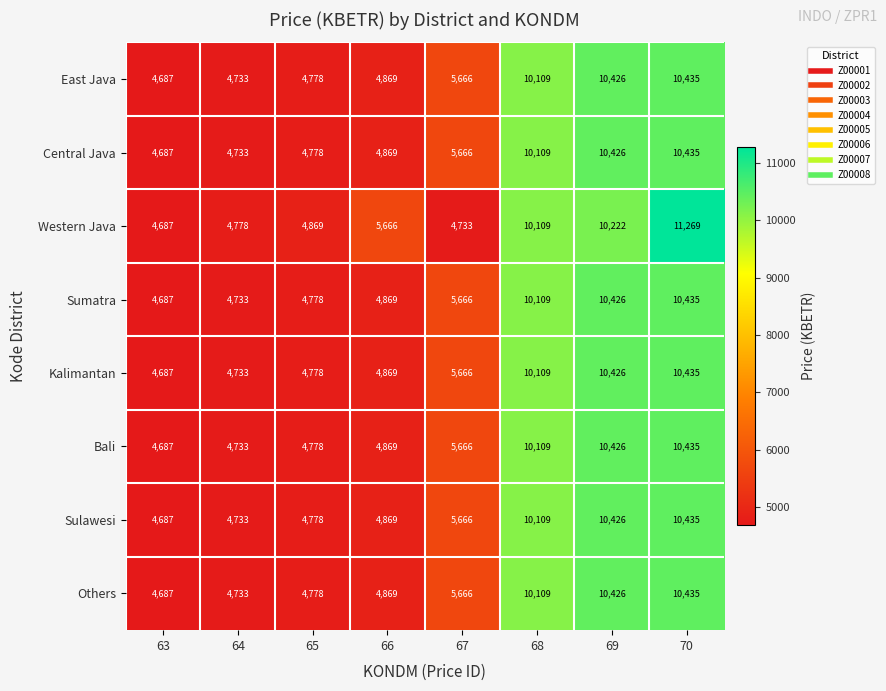

What is the smallest value displayed?

4687